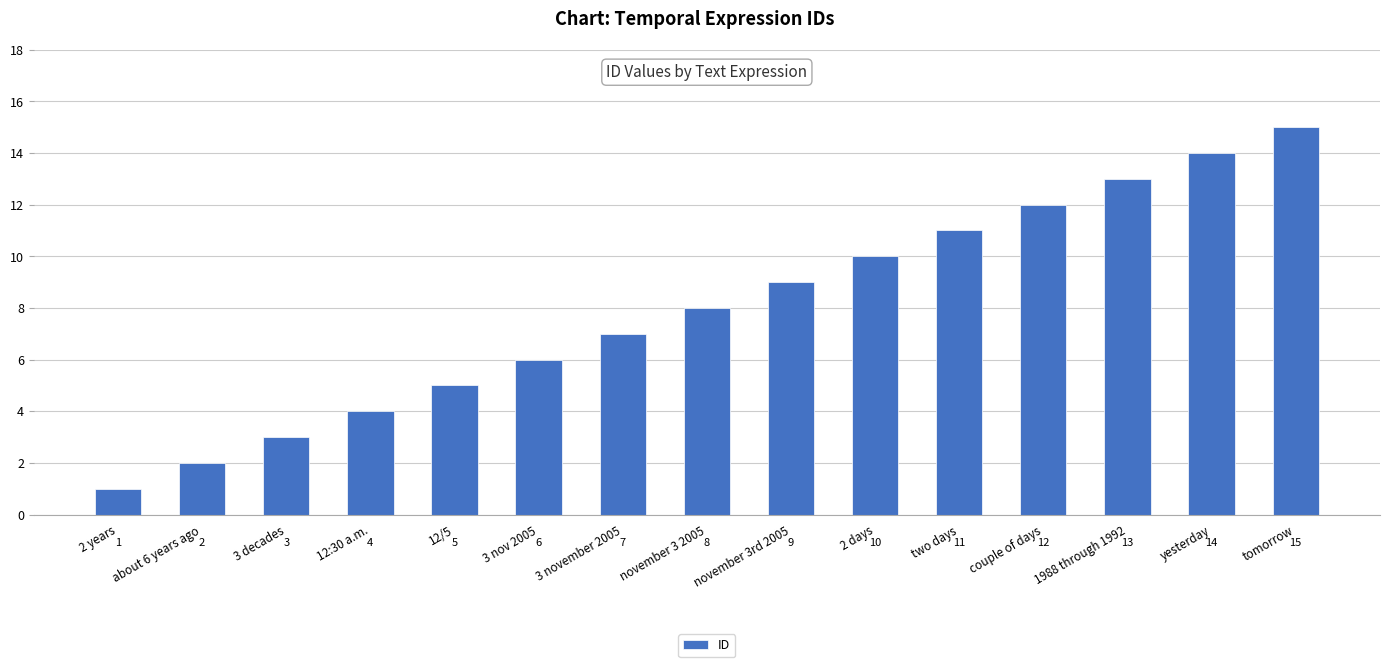

The chart shows a value of 14 at november 3rd 2005. True or false?

False